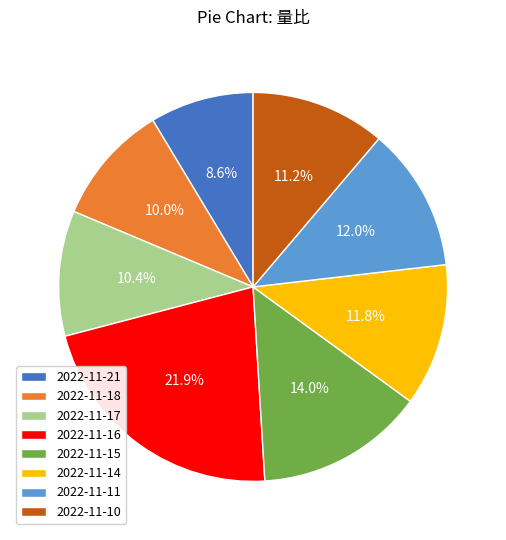

Count the number of slices in the pie.

8